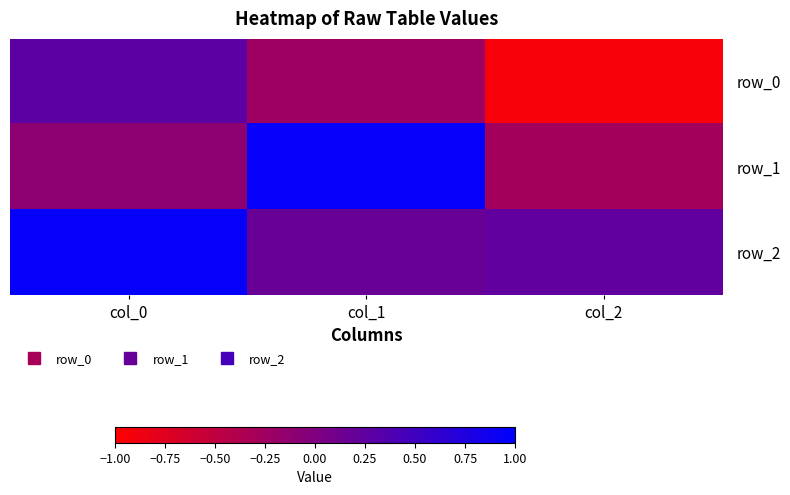

Which series has the largest range (max minus min)?

row_1